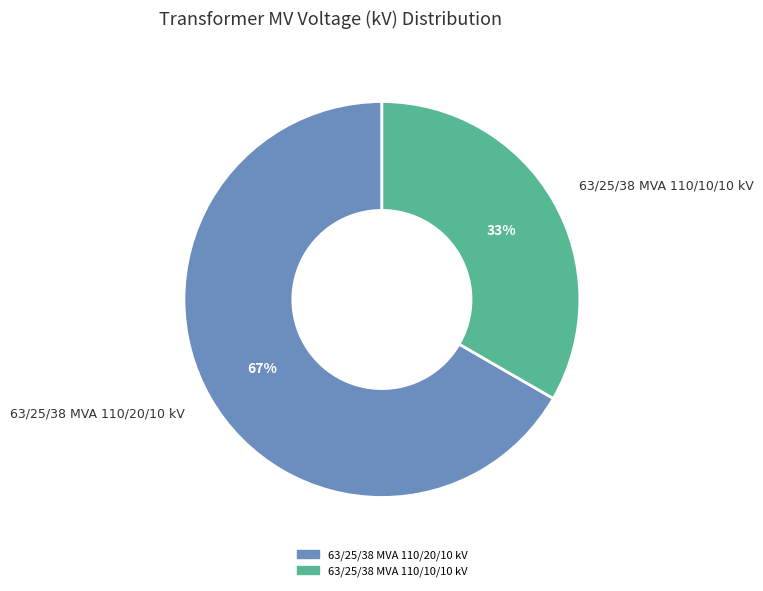

What percentage is the 63/25/38 MVA 110/10/10 kV slice, to the nearest percent?

33%